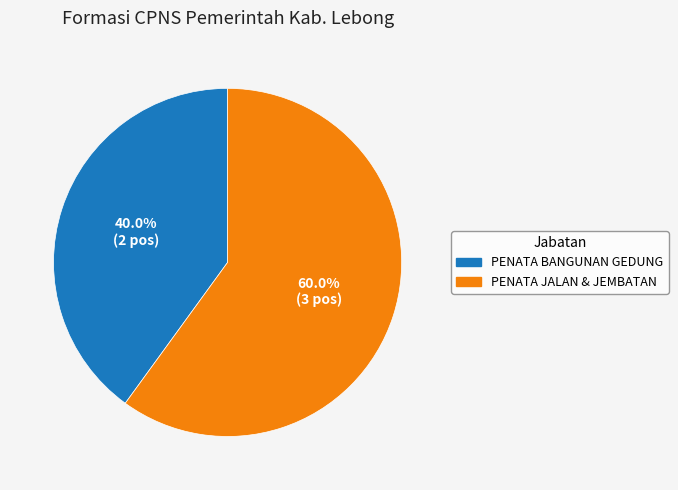

Is there a majority slice in this chart?

Yes